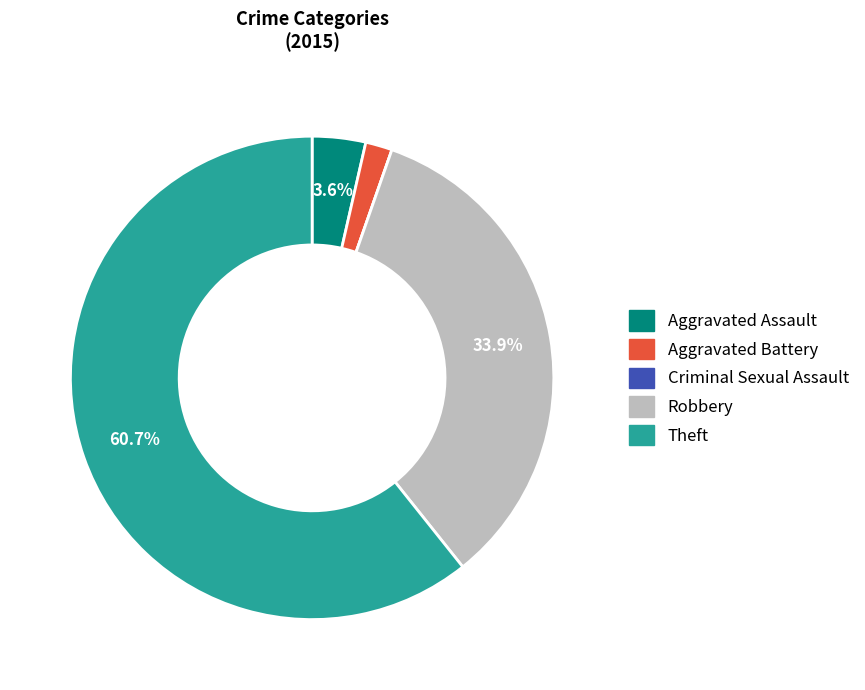

Which slice represents more than half of the pie?

Theft